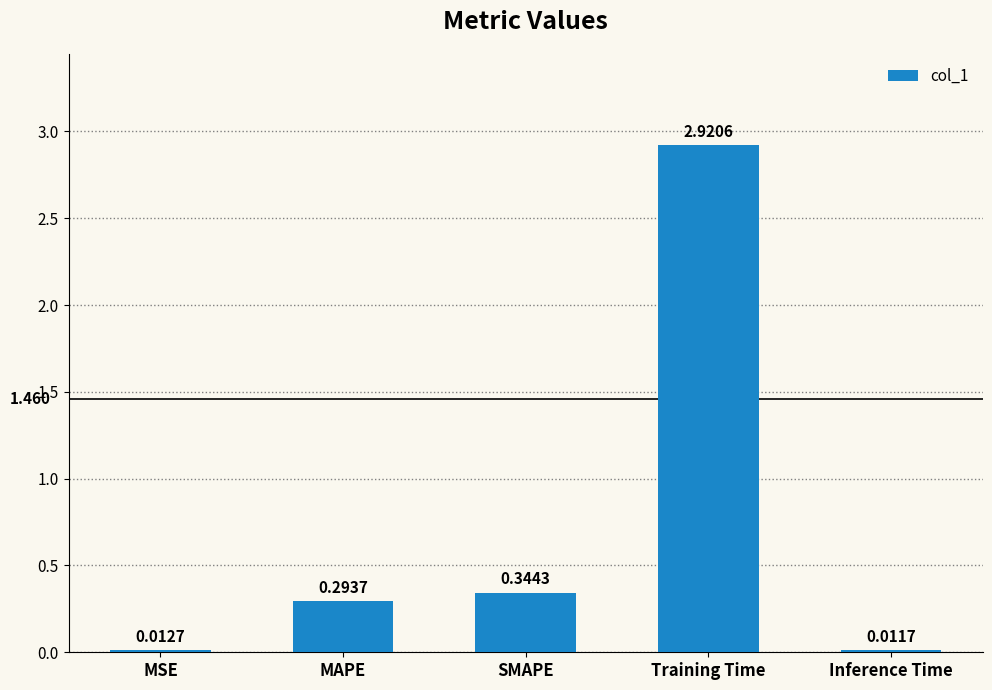

Between Training Time and MAPE, which is larger?

Training Time